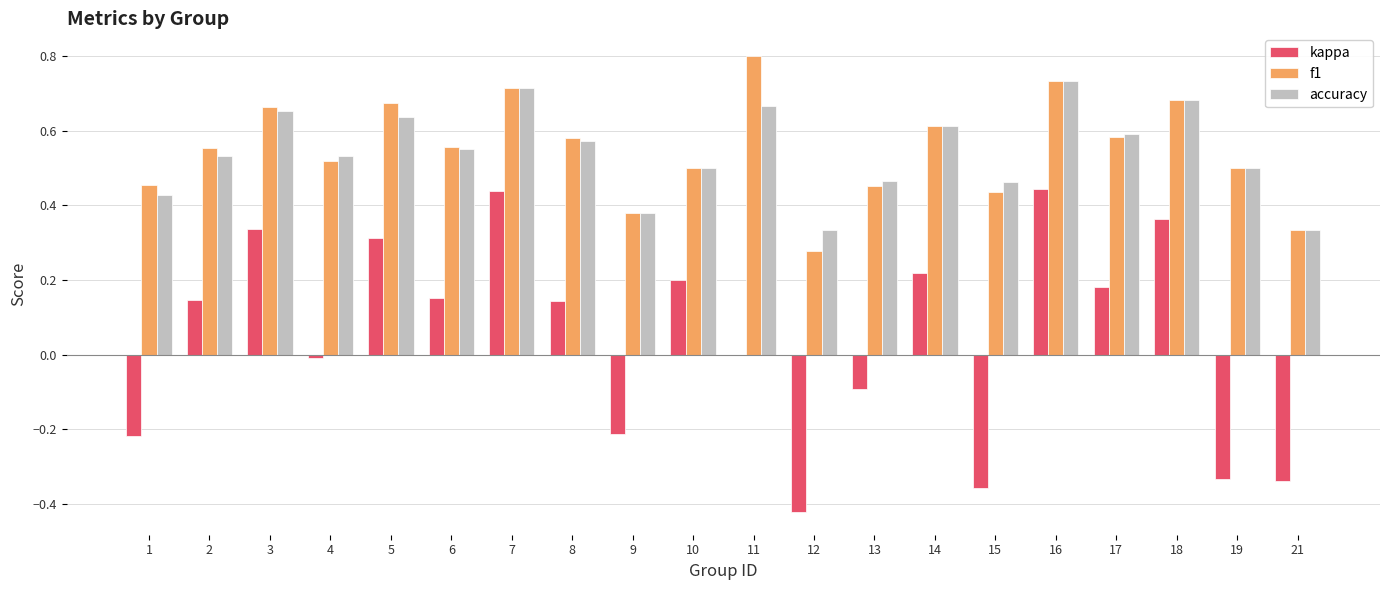

Which series has the widest spread of values?

kappa